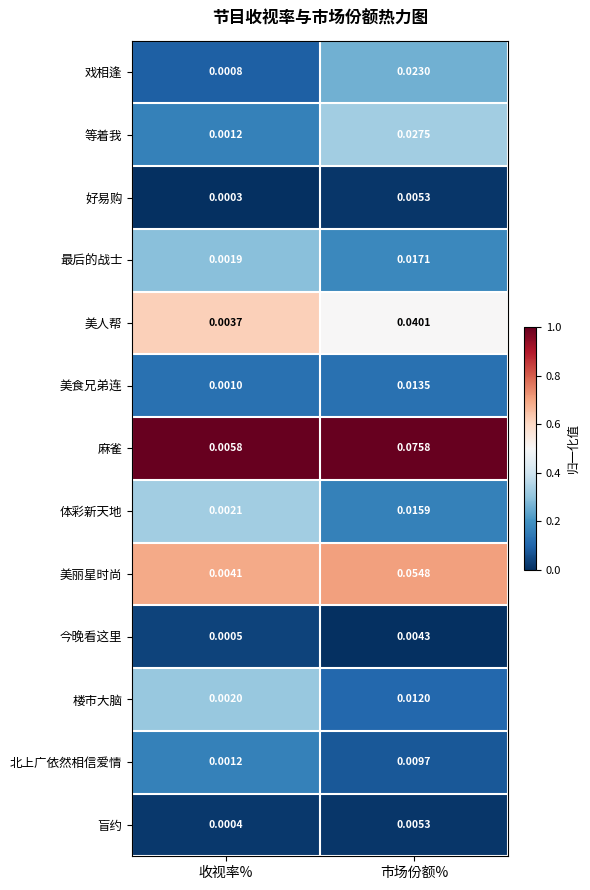

At which label does 戏相逢 reach its minimum?

收视率%